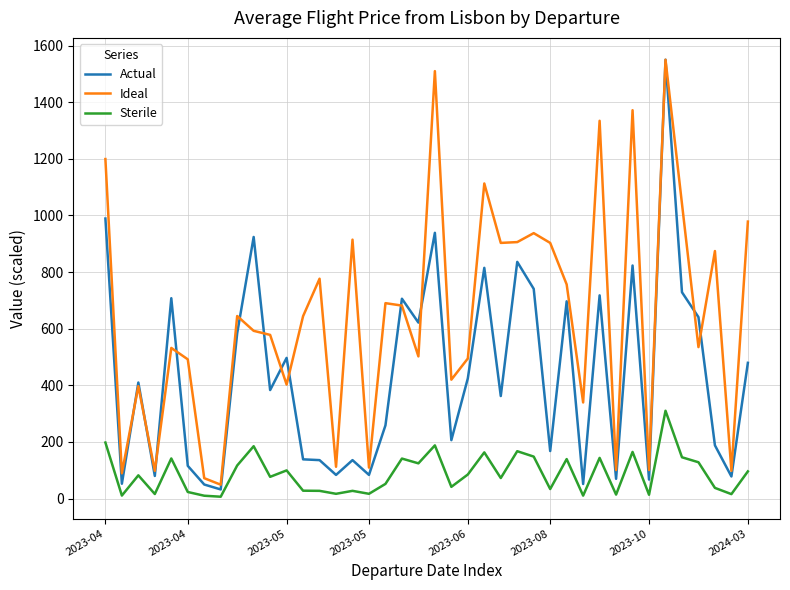

Does the chart have visible grid lines?

Yes